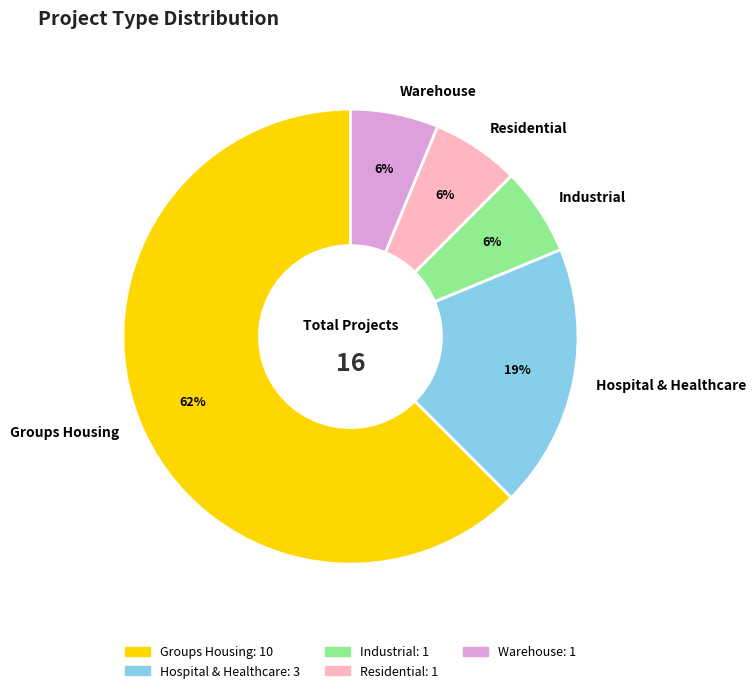

What percentage is the Industrial slice, to the nearest percent?

6%